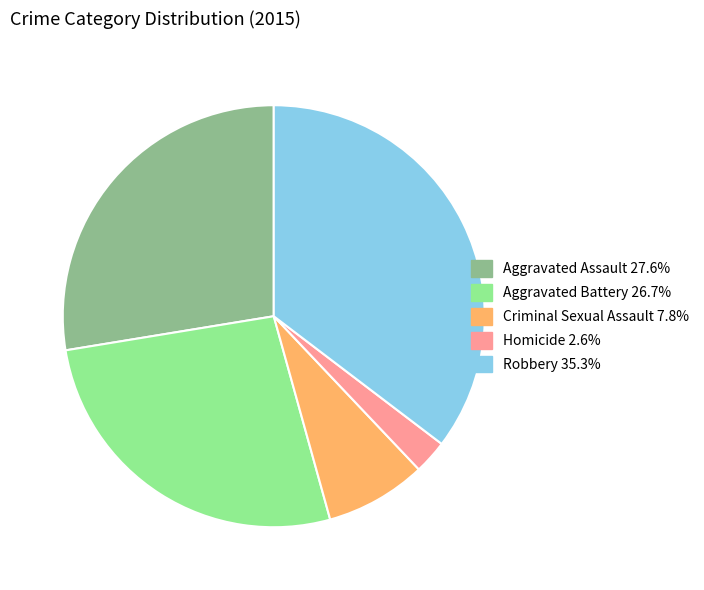

Which category has the biggest portion of the pie?

Robbery